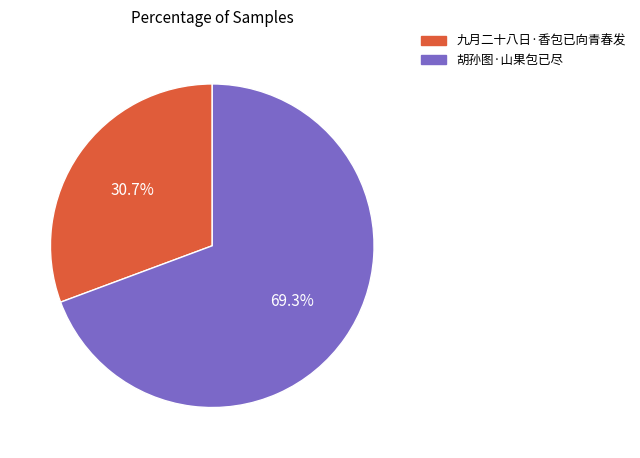

Which slice is the smallest?

九月二十八日·香包已向青春发